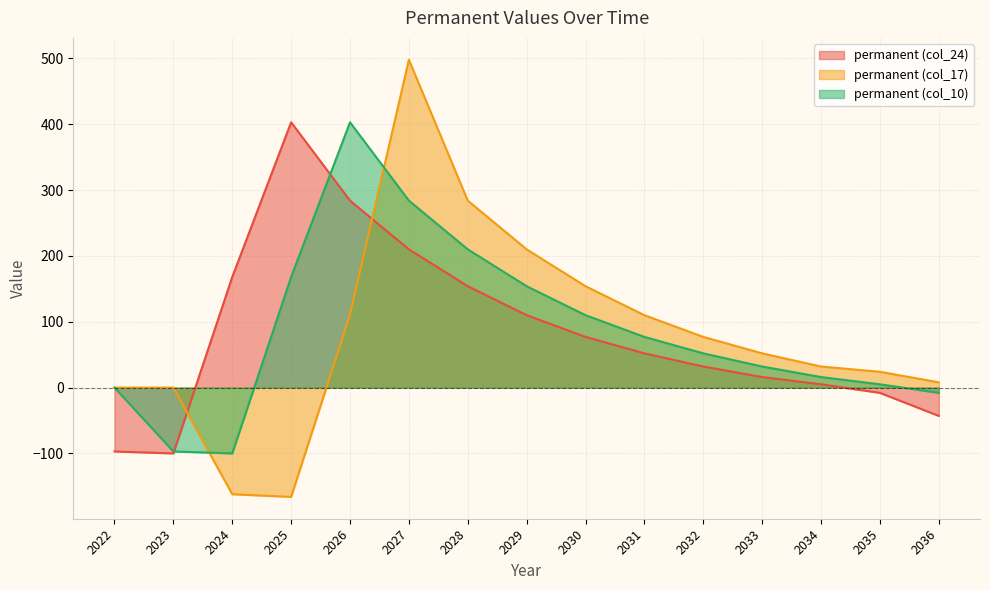

The permanent (col_24) series shows 107 at 2030. True or false?

False